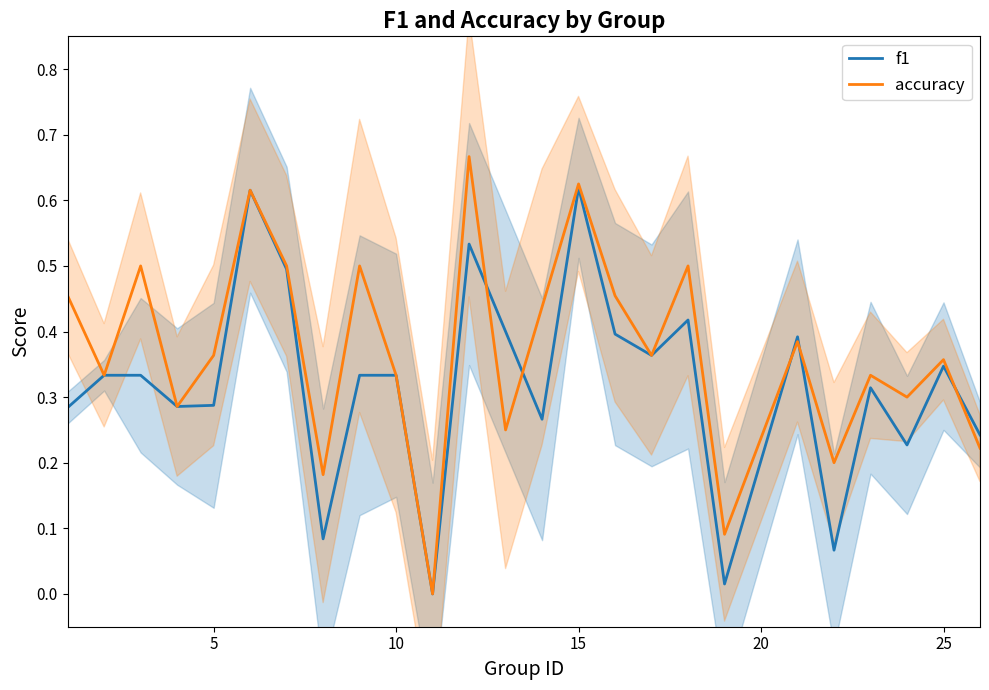

What is the sum of all accuracy values?

9.3